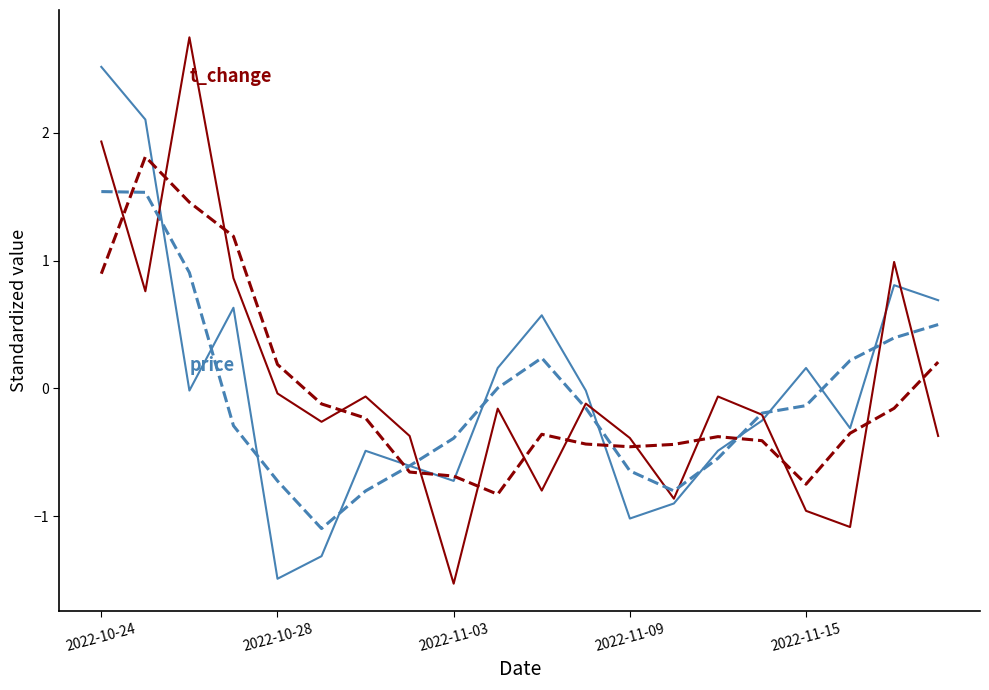

What is the minimum value shown in the chart?

-1.5